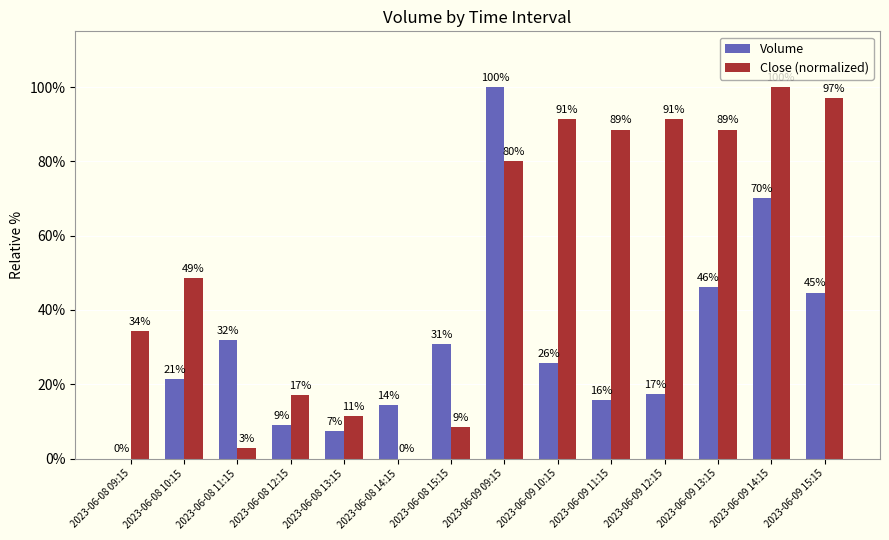

What are all the series names shown in the legend?

Volume, Close (normalized)